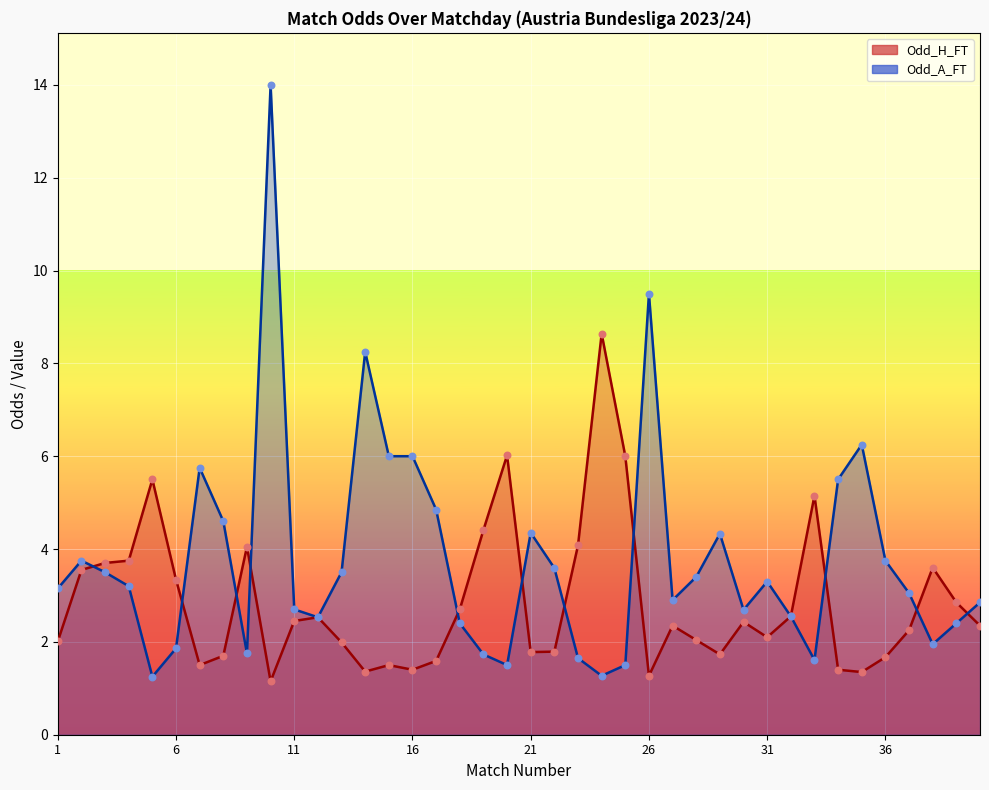

Is the value of Odd_A_FT at 21 greater than the value of Odd_H_FT at 26?

Yes